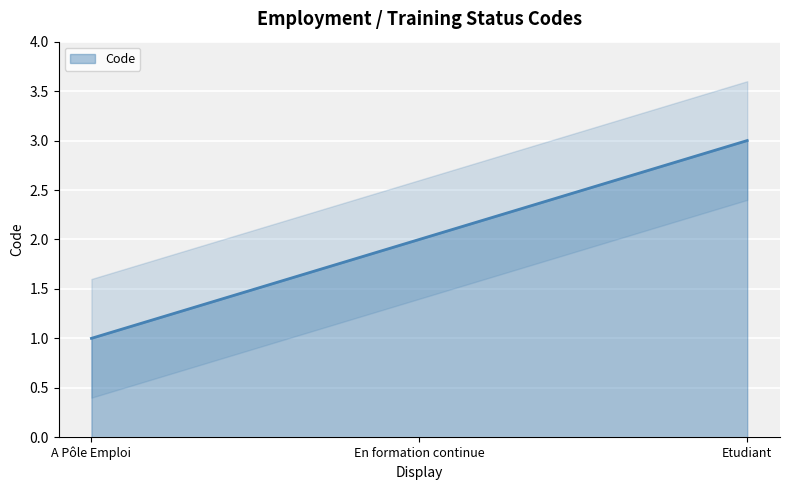

Reading right to left, transcribe all the data shown in this chart.

3	2	1